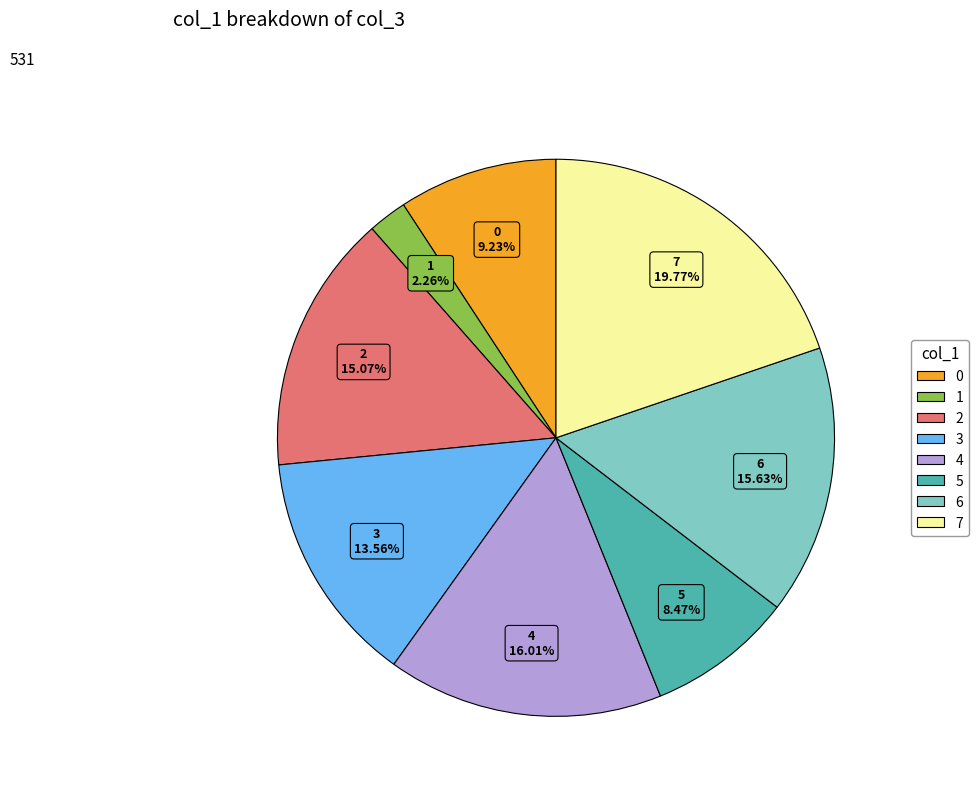

Approximately how many times larger is the value at 1 compared to 0?

0.2